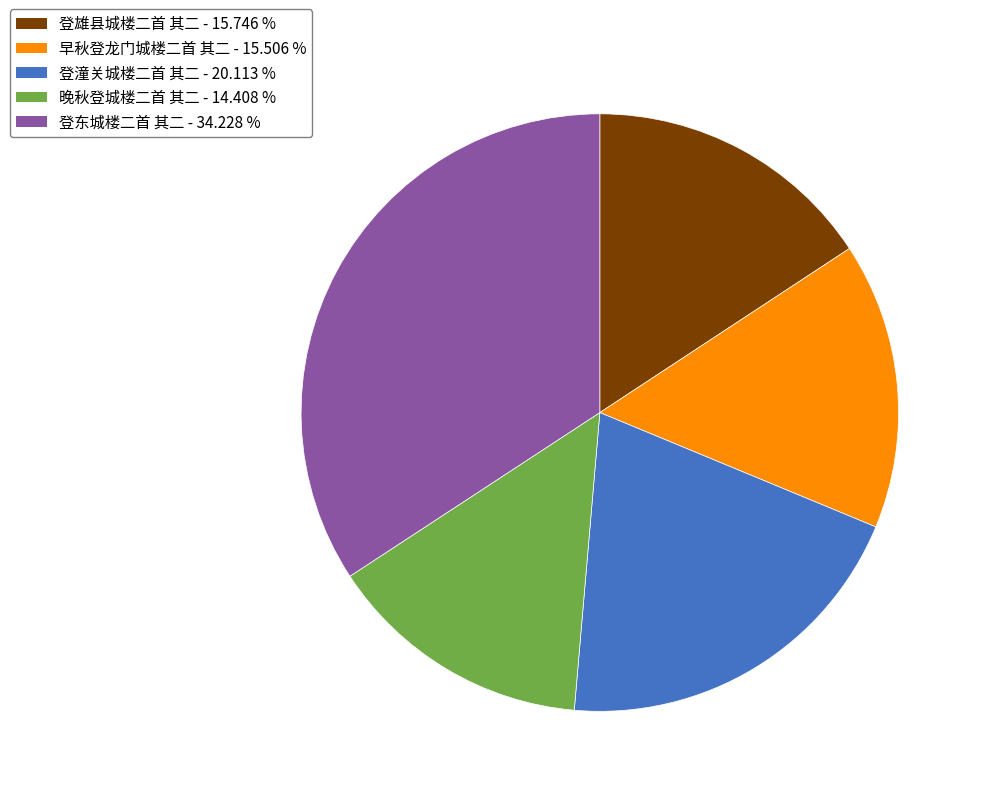

Count the number of slices in the pie.

5